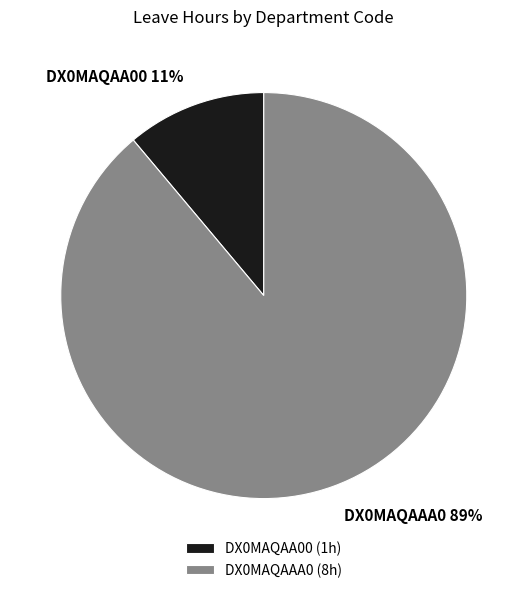

Do DX0MAQAAA0 (8h) and DX0MAQAA00 (1h) together represent more than half of the pie?

Yes